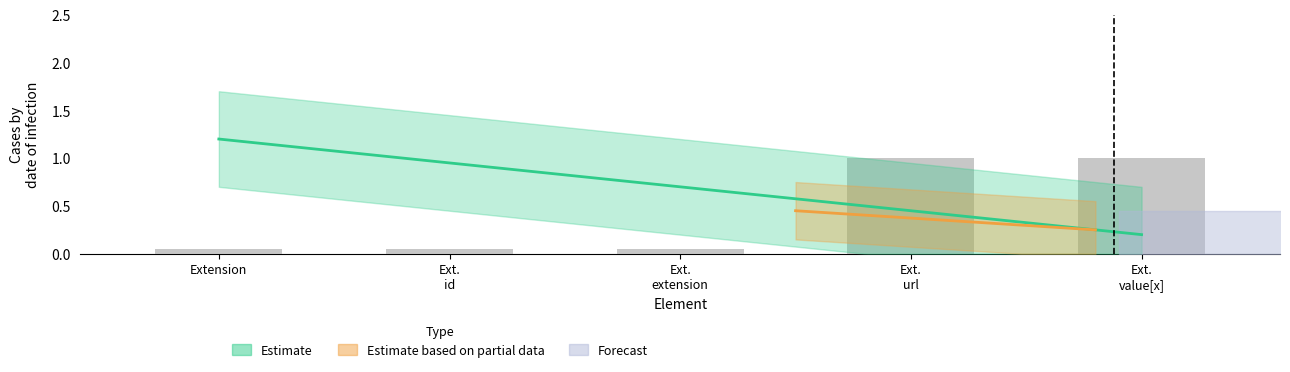

What is the difference between the second highest and second lowest values?

0.9